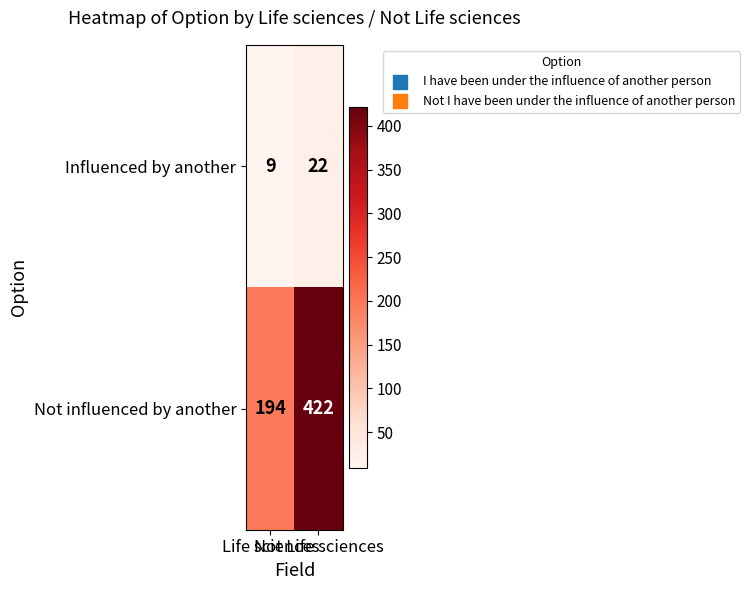

List the series in order of their peak value, lowest first.

Influenced by another, Not influenced by another